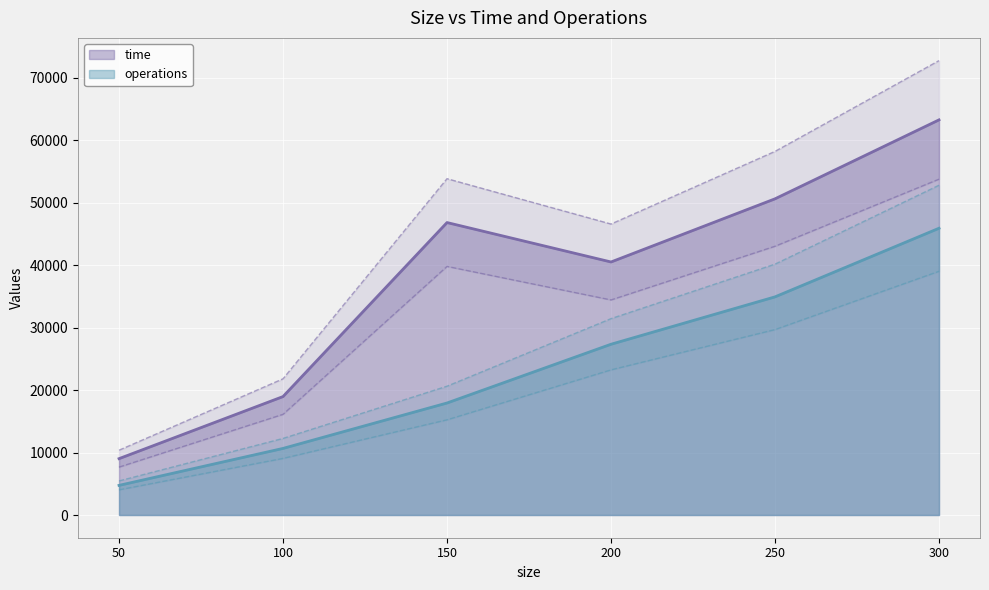

Reading left to right, transcribe all the data shown in this chart.

time: 50=9026	100=18972	150=46844	200=40528	250=50646	300=63290
operations: 50=4746	100=10666	150=17941	200=27351	250=34941	300=45931